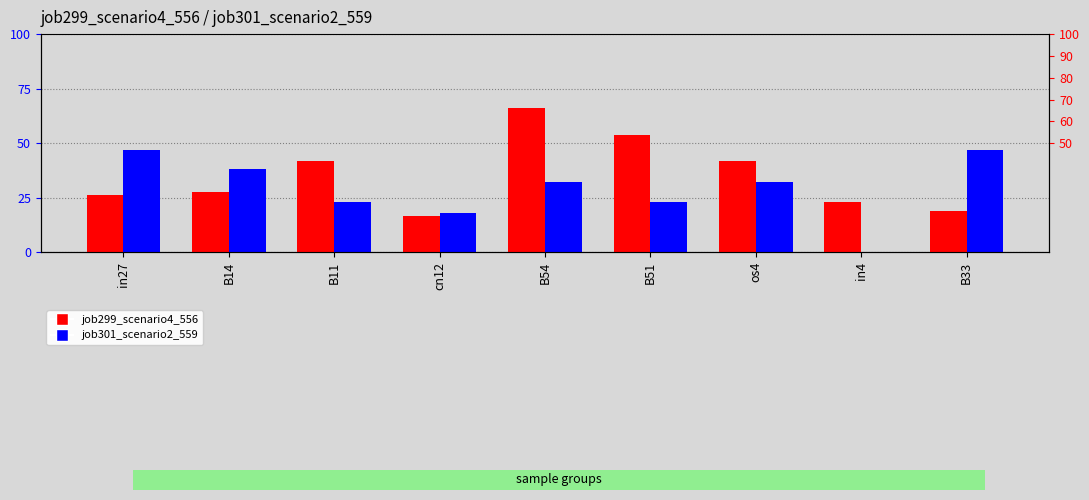

Reading left to right, list all the values displayed in this chart.

job299_scenario4_556: 26.0	27.9	41.9	16.9	65.9	53.9	41.9	22.9	19.0
job301_scenario2_559: 46.9	38.0	22.9	17.9	32.2	22.9	32.2	0.0	46.9